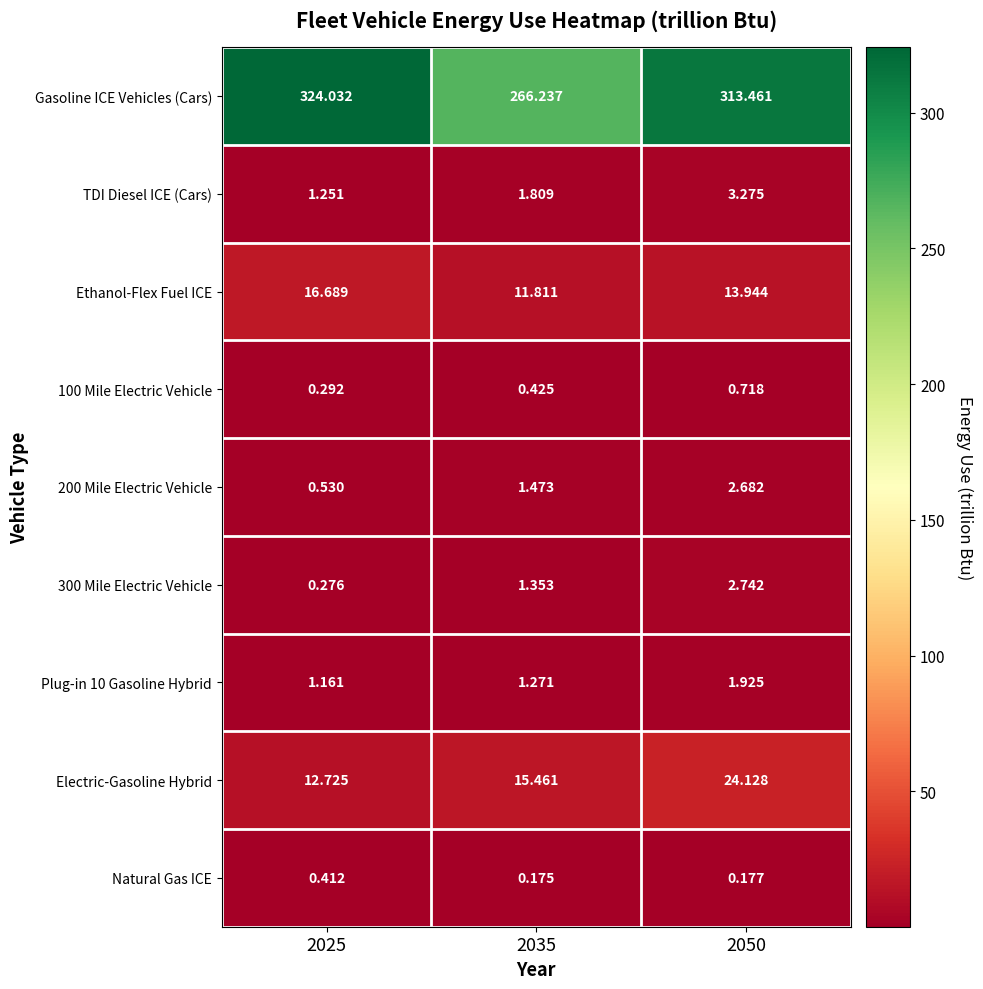

Which series has the largest total across all categories?

Gasoline ICE Vehicles (Cars)